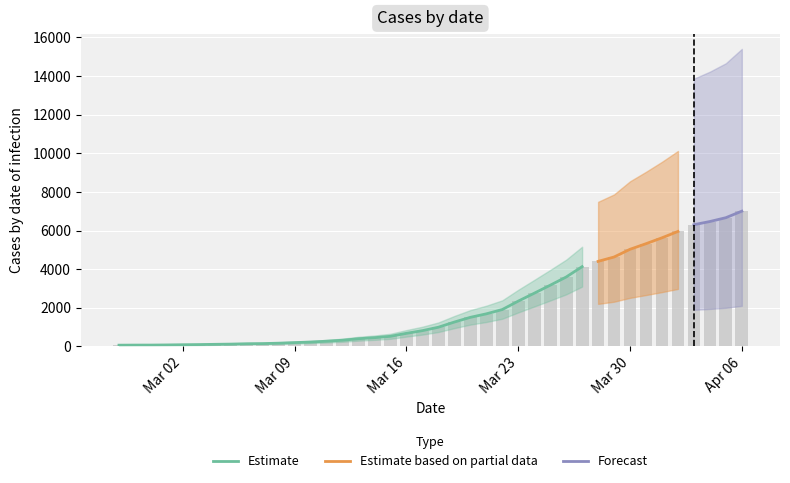

Reading left to right, extract all data points from this chart.

64	68	69	76	87	95	108	119	138	146	167	197	226	269	320	398	452	523	677	816	993	1261	1505	1686	1909	2345	2754	3168	3593	4130	4404	4630	5030	5319	5624	5954	6303	6468	6666	7004